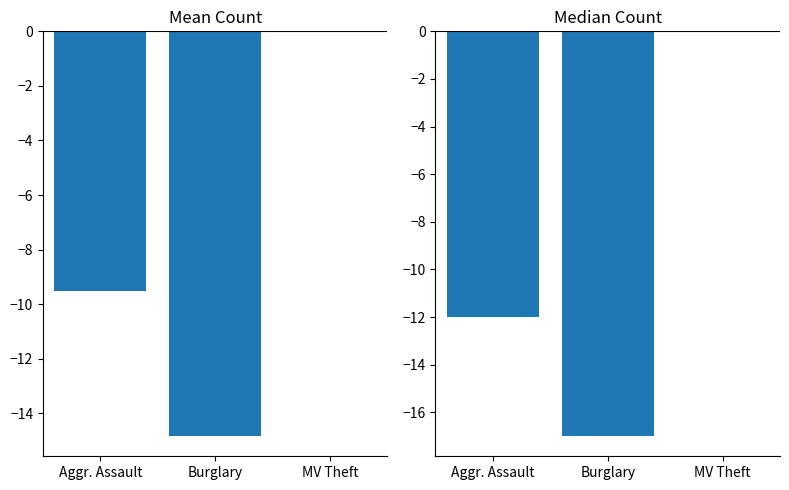

How many groups of bars are there?

3